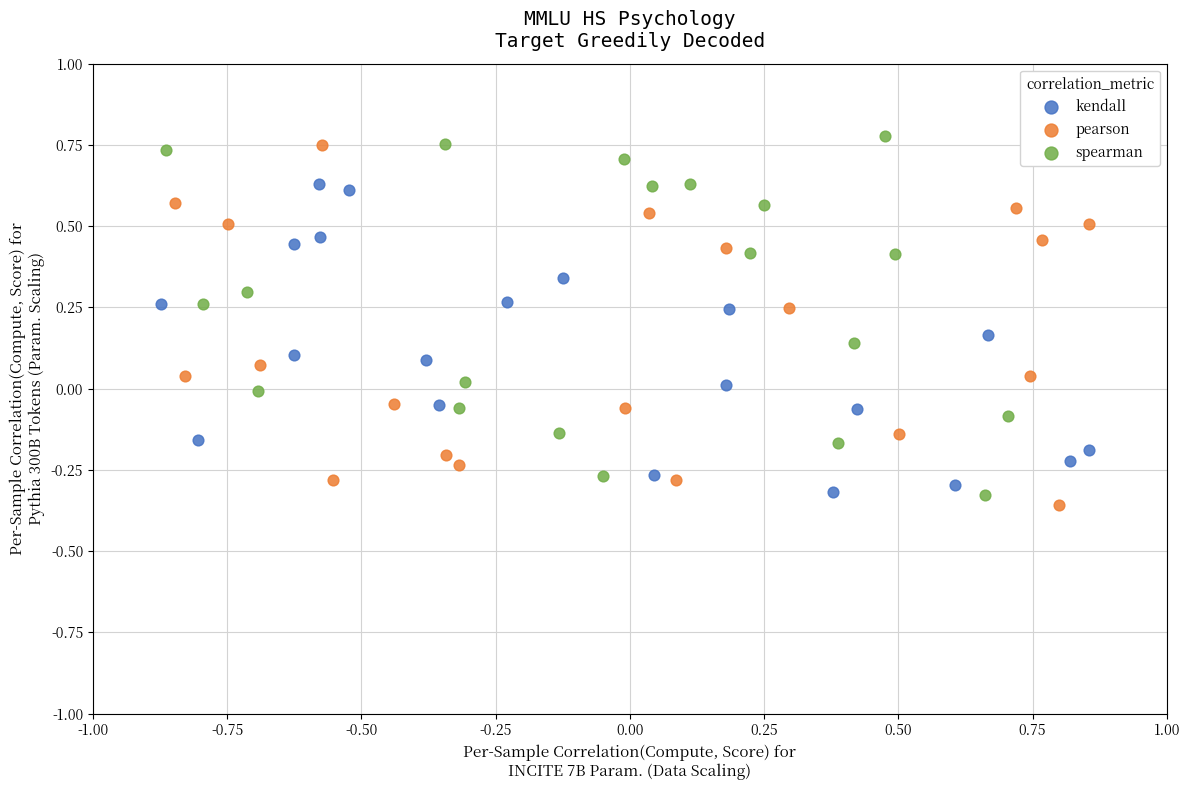

Which series contains the highest Y value?

spearman